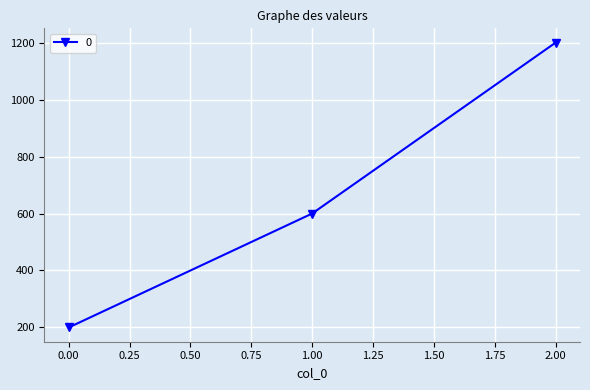

Rank the categories by value from lowest to highest.

0.00, 1.00, 2.00